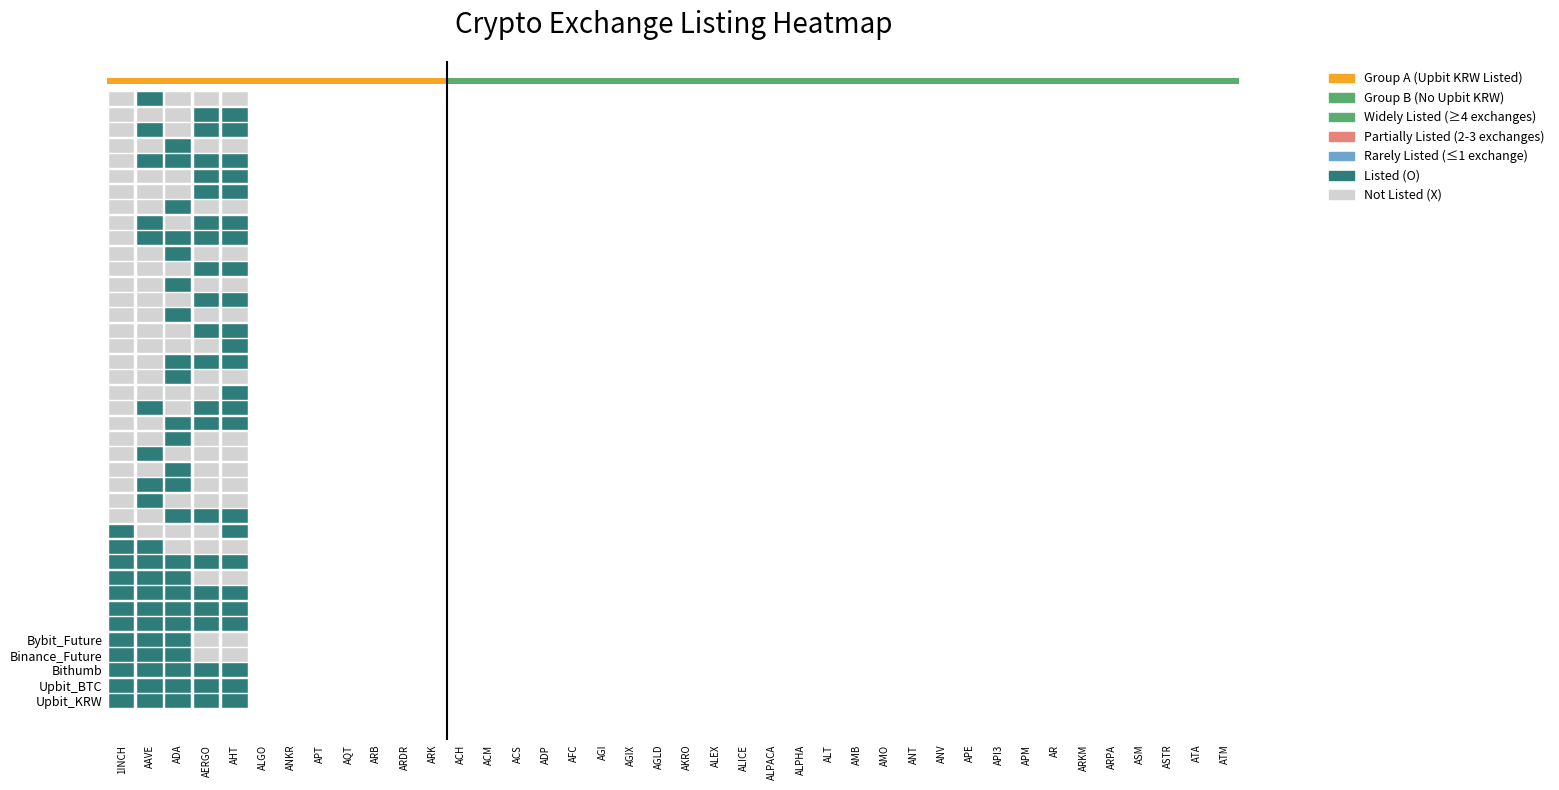

The ACM series shows 0 at AAVE. True or false?

False